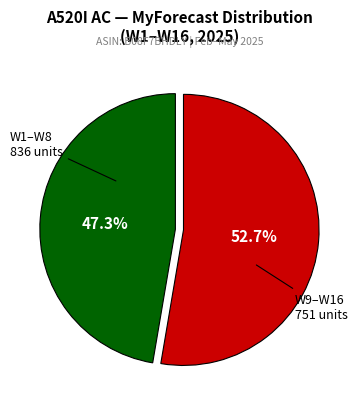

Count the number of slices in the pie.

2